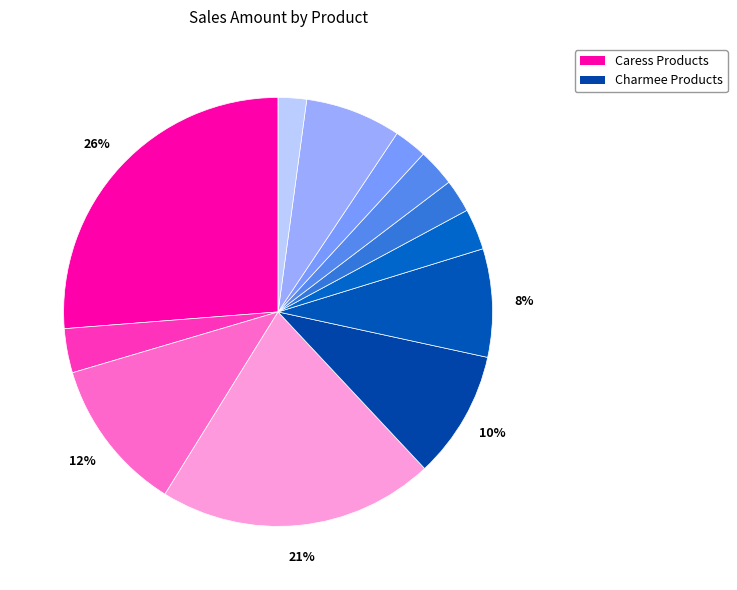

Which slice is the largest?

Caress Basic Adult Diaper Large 10